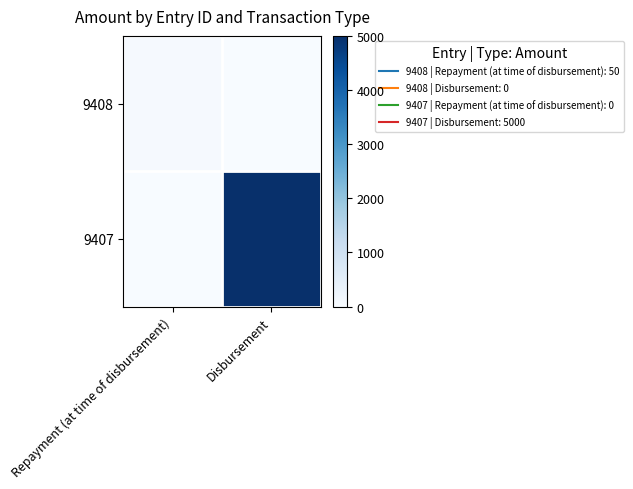

Which series has the largest total across all categories?

9407